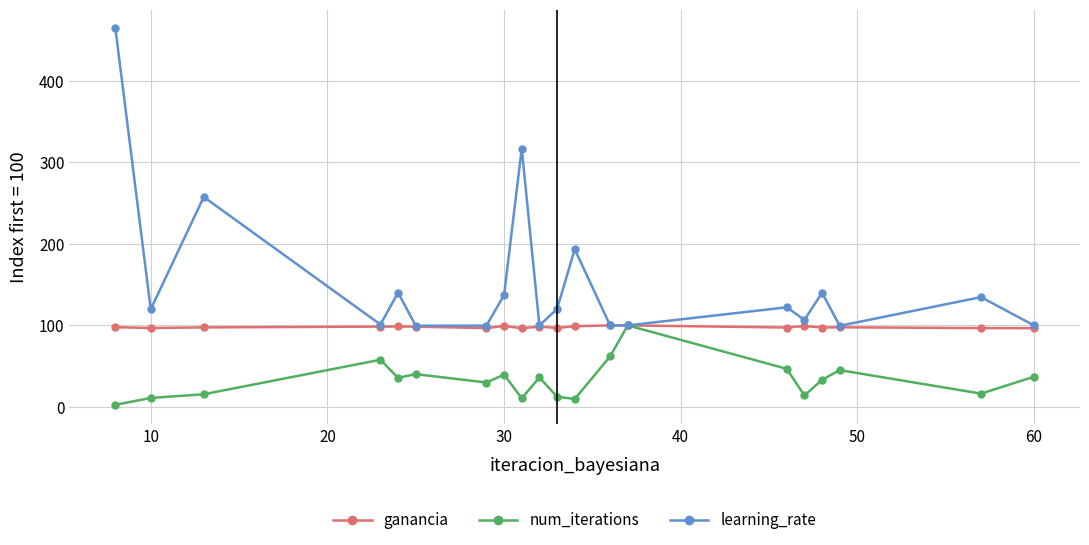

What is the lowest value of the learning_rate series?

99.5